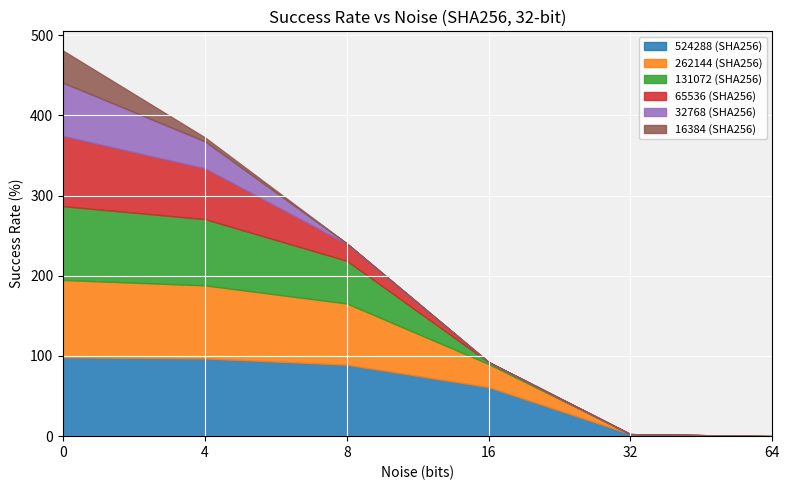

At how many categories does at least one series exceed 18?

4